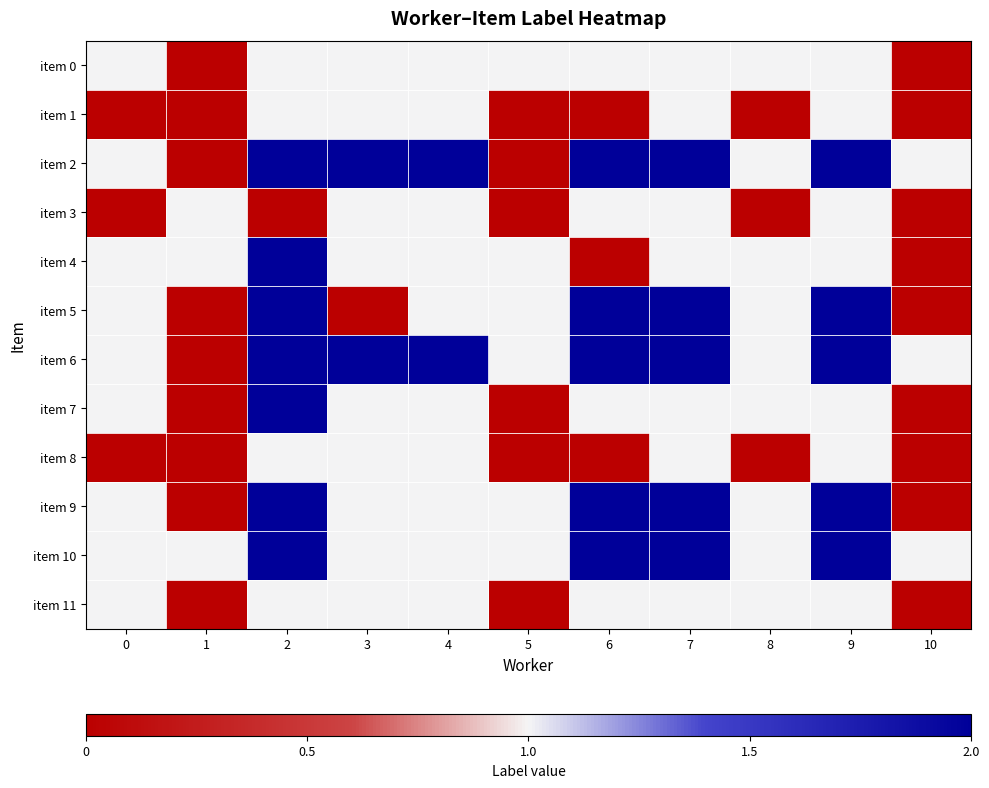

At which category does the chart reach its peak across all series?

2